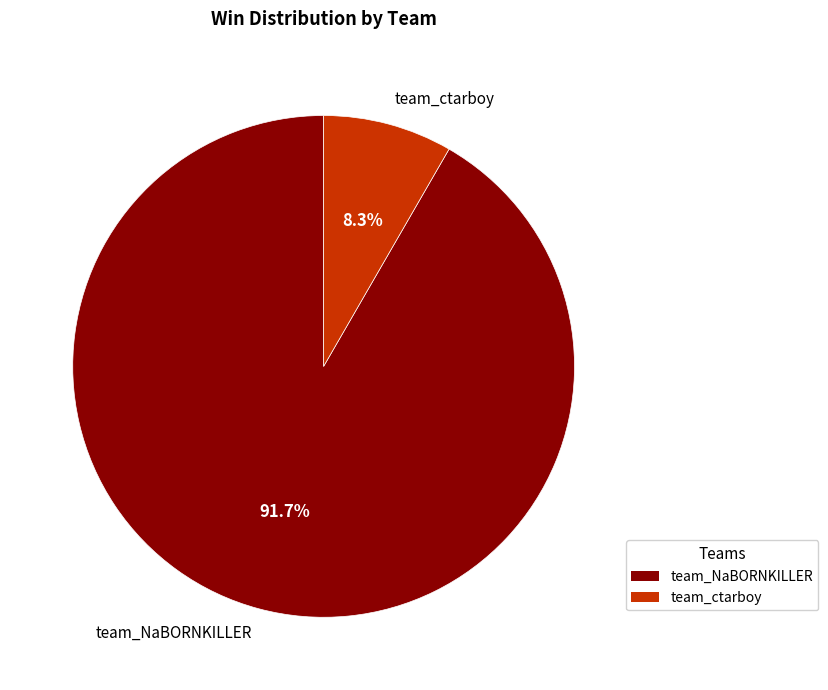

Is team_NaBORNKILLER the majority of the pie?

Yes